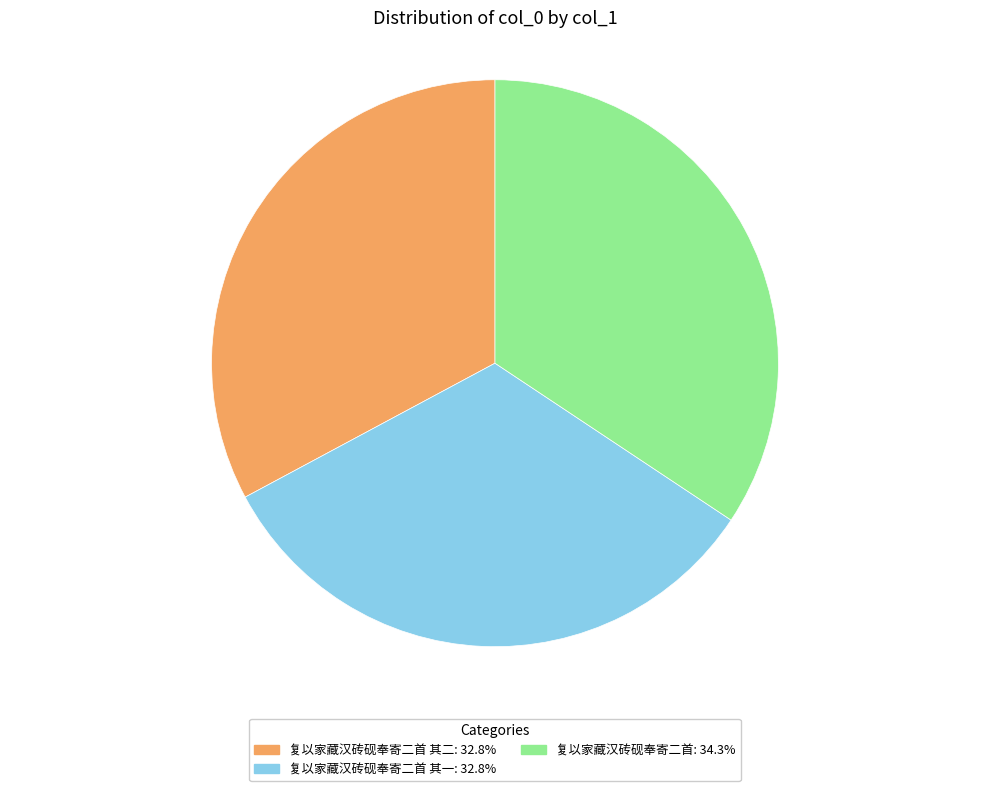

Is there any slice that represents more than half of the pie?

No